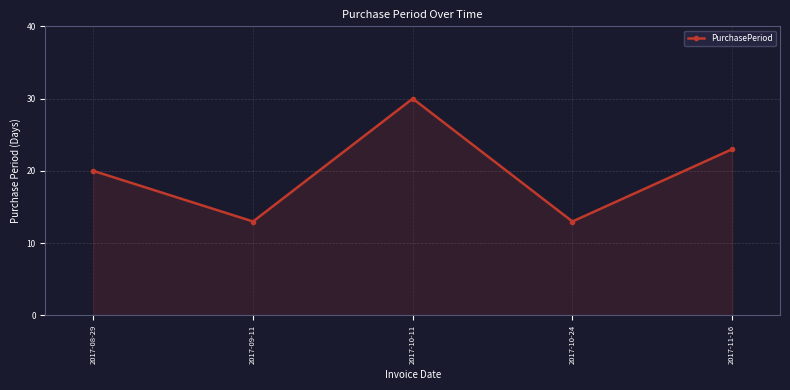

How many values are below 20?

2